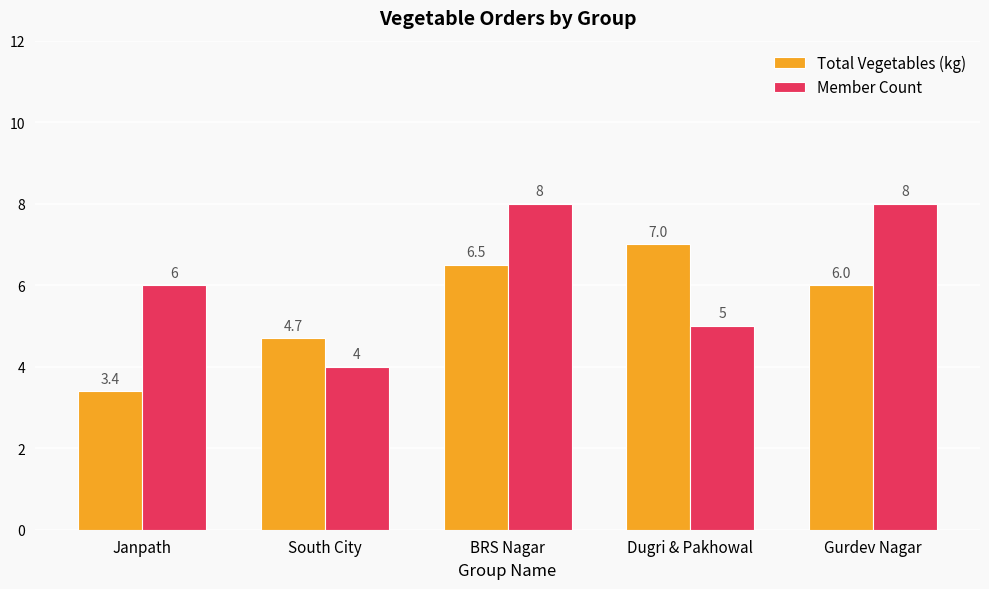

Reading left to right, what are all the values shown in this chart?

Total Vegetables (kg): Janpath=3.4	South City=4.7	BRS Nagar=6.5	Dugri & Pakhowal=7.0	Gurdev Nagar=6.0
Member Count: Janpath=6.0	South City=4.0	BRS Nagar=8.0	Dugri & Pakhowal=5.0	Gurdev Nagar=8.0